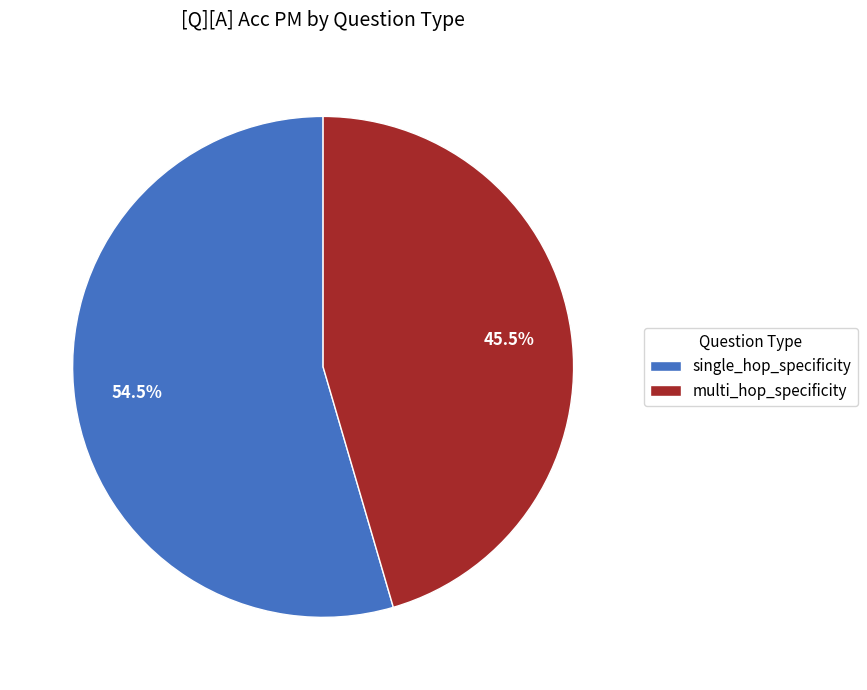

What percentage is NOT represented by multi_hop_specificity?

54.5%